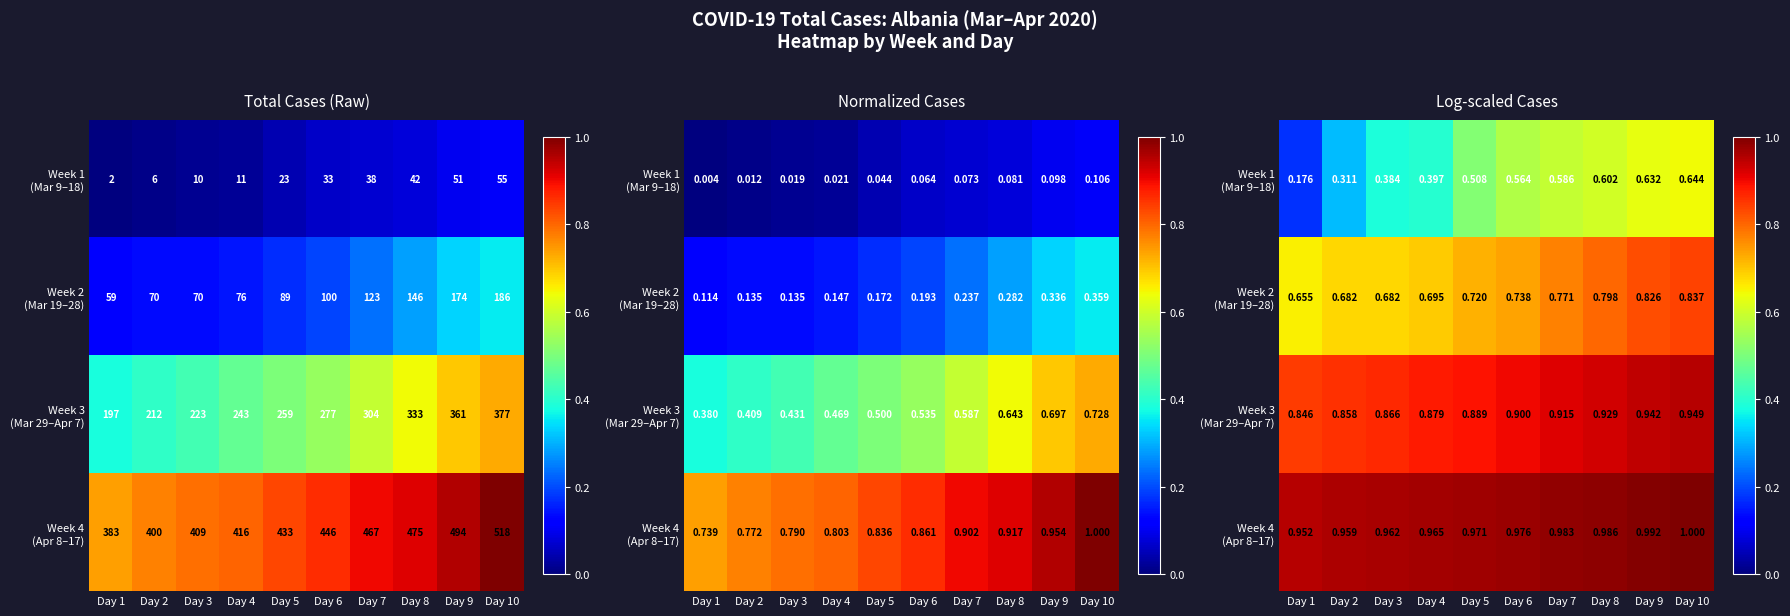

Which has a higher value, Day 9 or Day 5?

Day 9